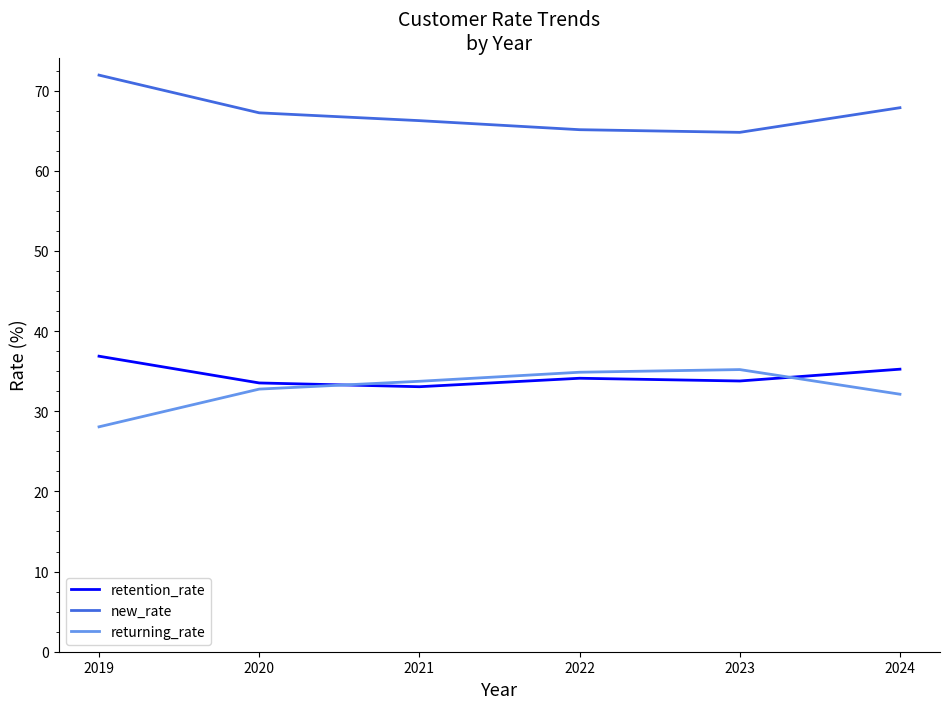

What are all the series names shown in the legend?

retention_rate, new_rate, returning_rate